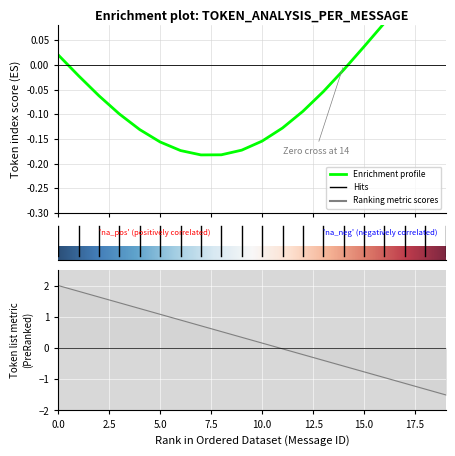

List the labels in order of value, largest first.

0, 2, 3, 4, 5, 6, 7, 8, 9, 10, 11, 12, 13, 14, 15, 16, 17, 18, 19, 1